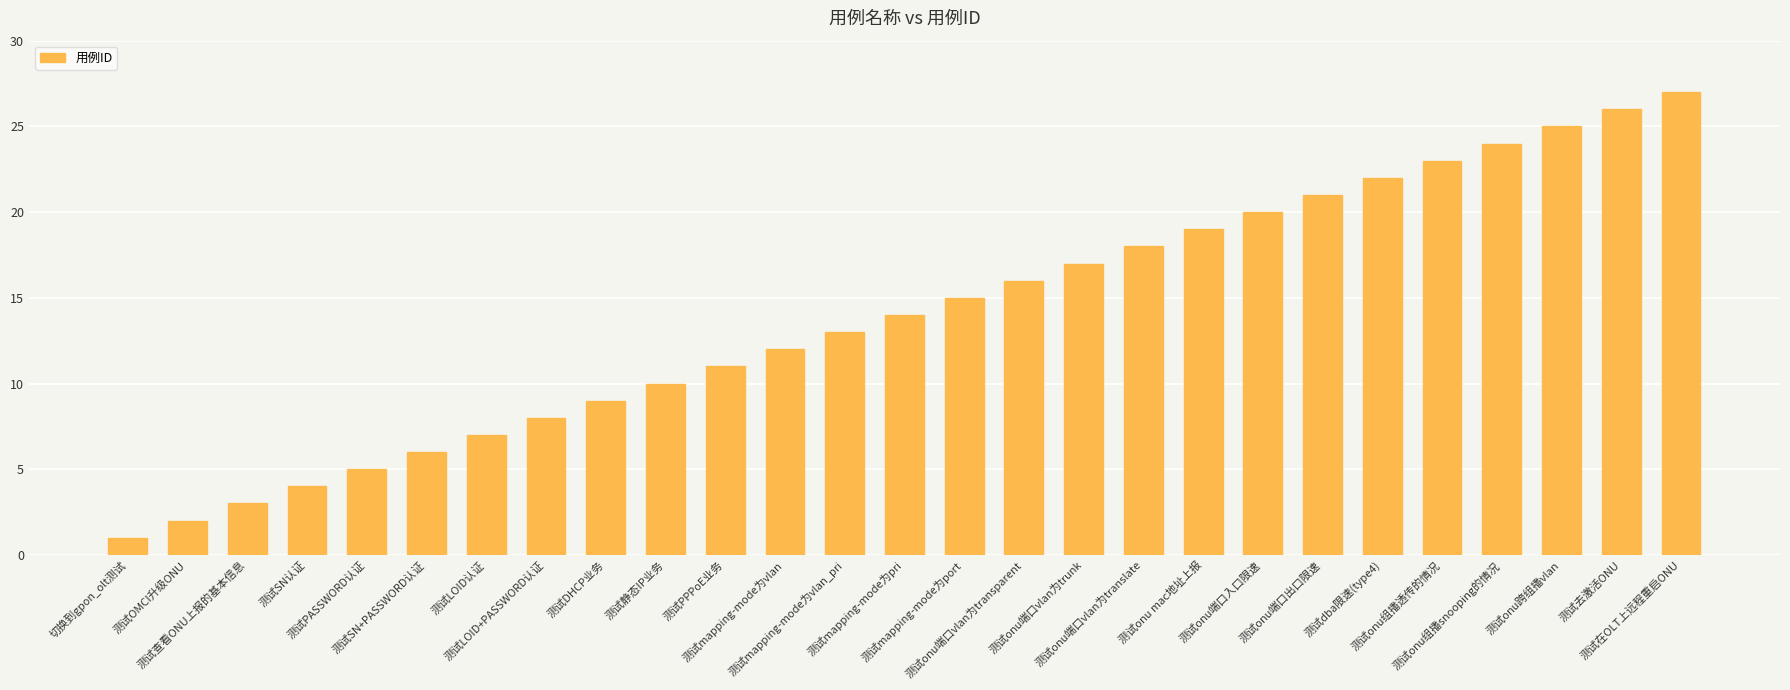

What value does the data have at 测试onu组播透传的情况?

23